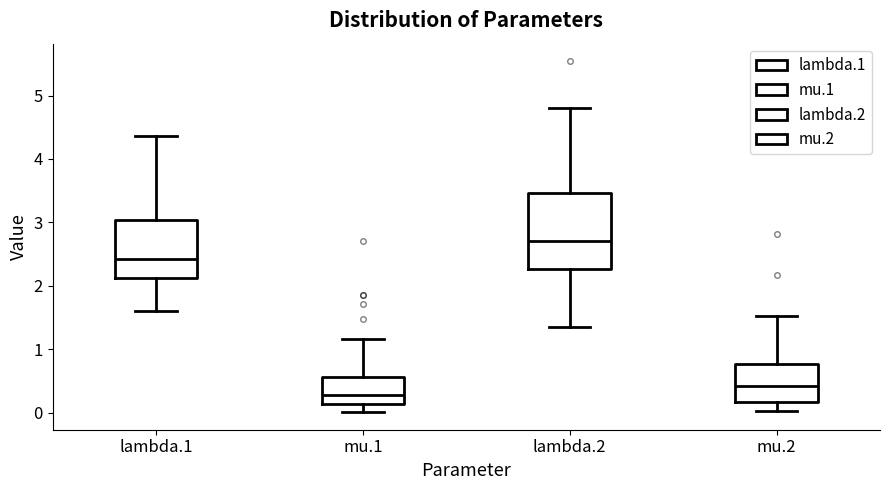

Where does the upper whisker of the box for lambda.2 end on the y-axis? The values are not printed on the chart, so give them approximately, as read against the axis.

4.8